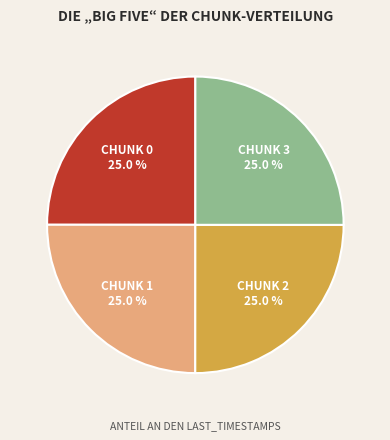

Is there any slice that represents more than half of the pie?

No